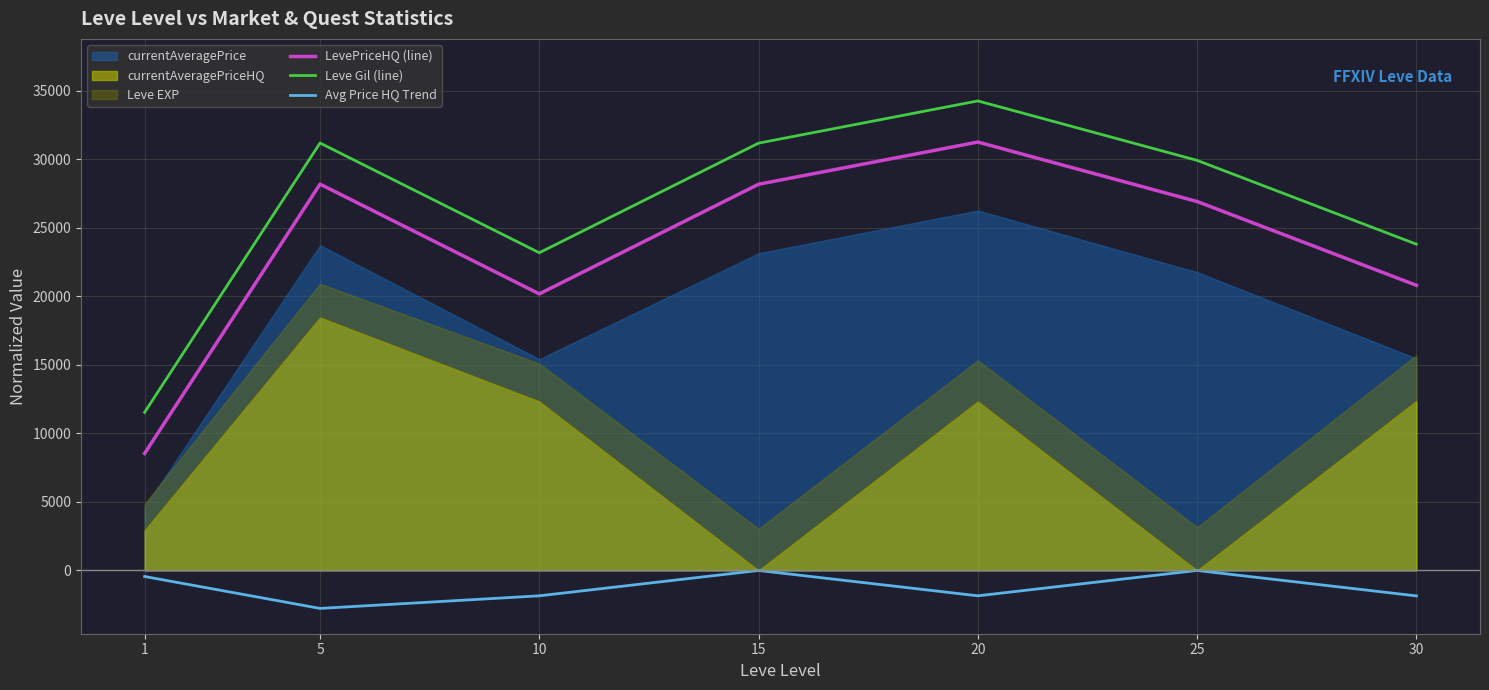

What is the spread (max minus min) of values at 1?

11975.9